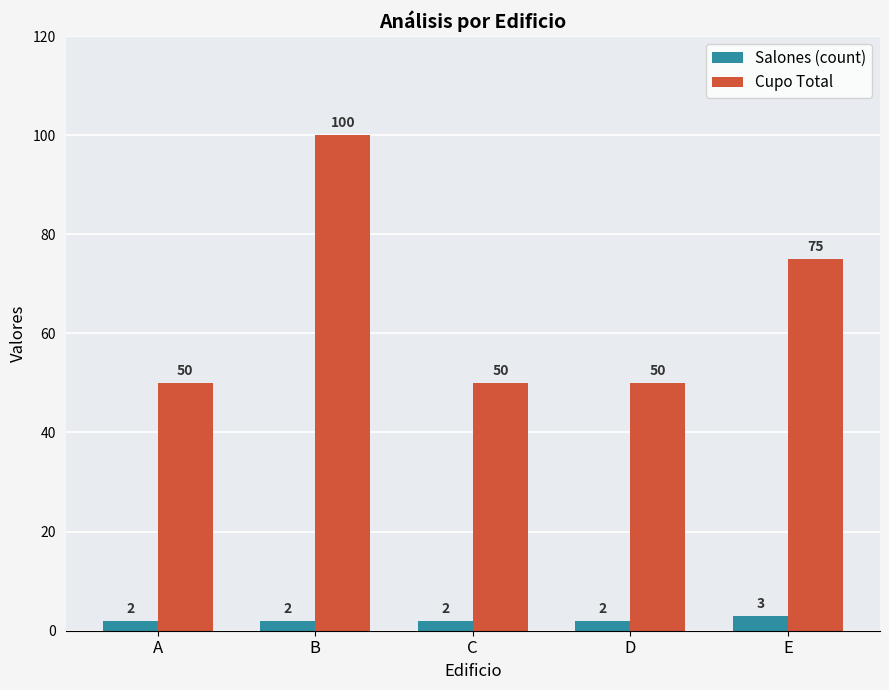

Which category has the highest value in the Salones (count) series?

E